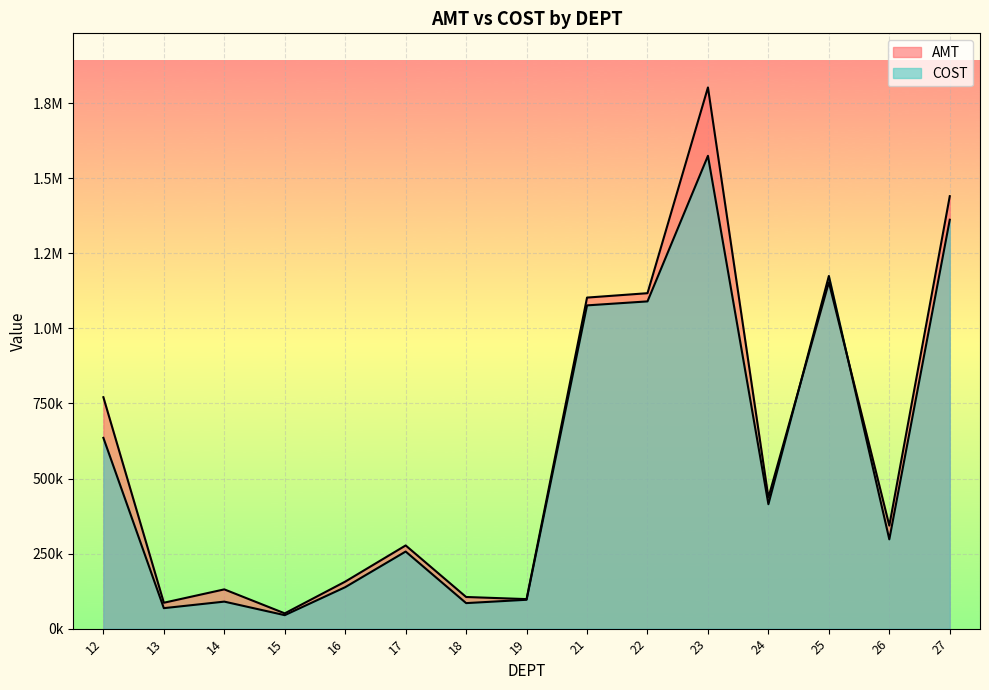

How many data points in AMT are less than 343213?

7